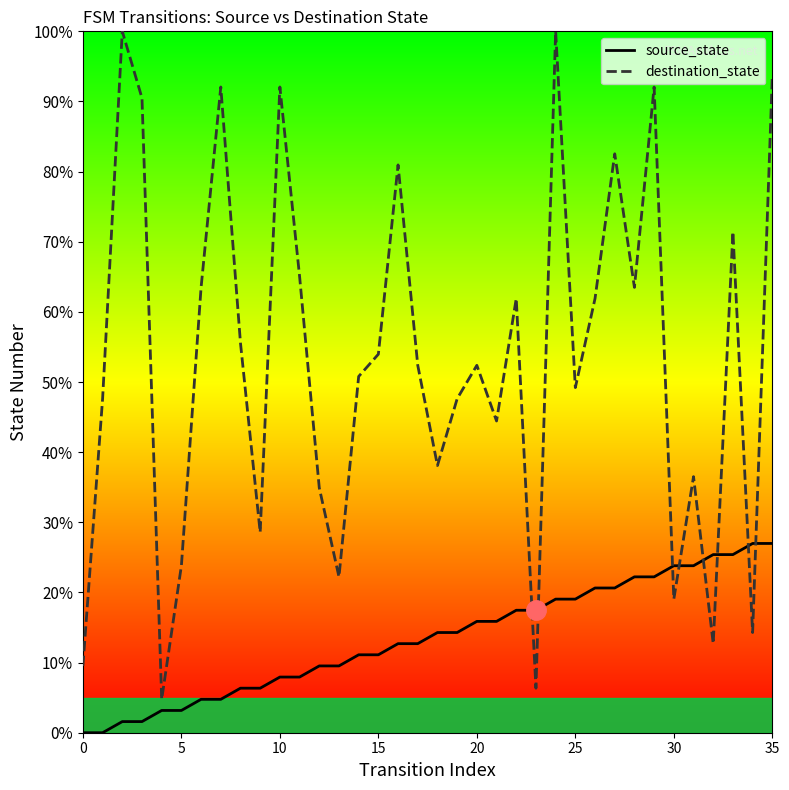

How many values in the destination_state series exceed 52?

19